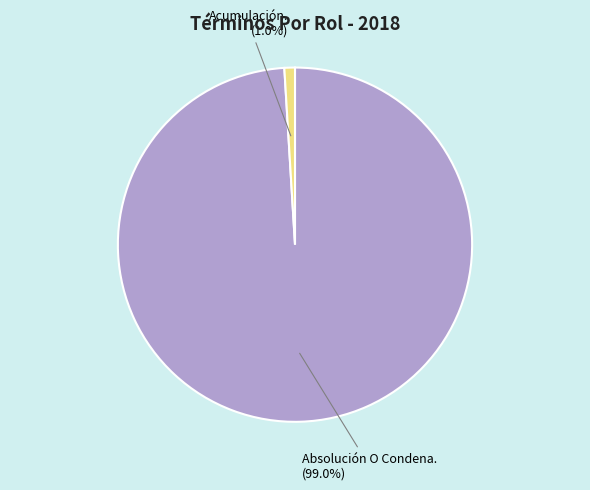

Rank the categories by value from highest to lowest.

Absolución O Condena., Acumulación.